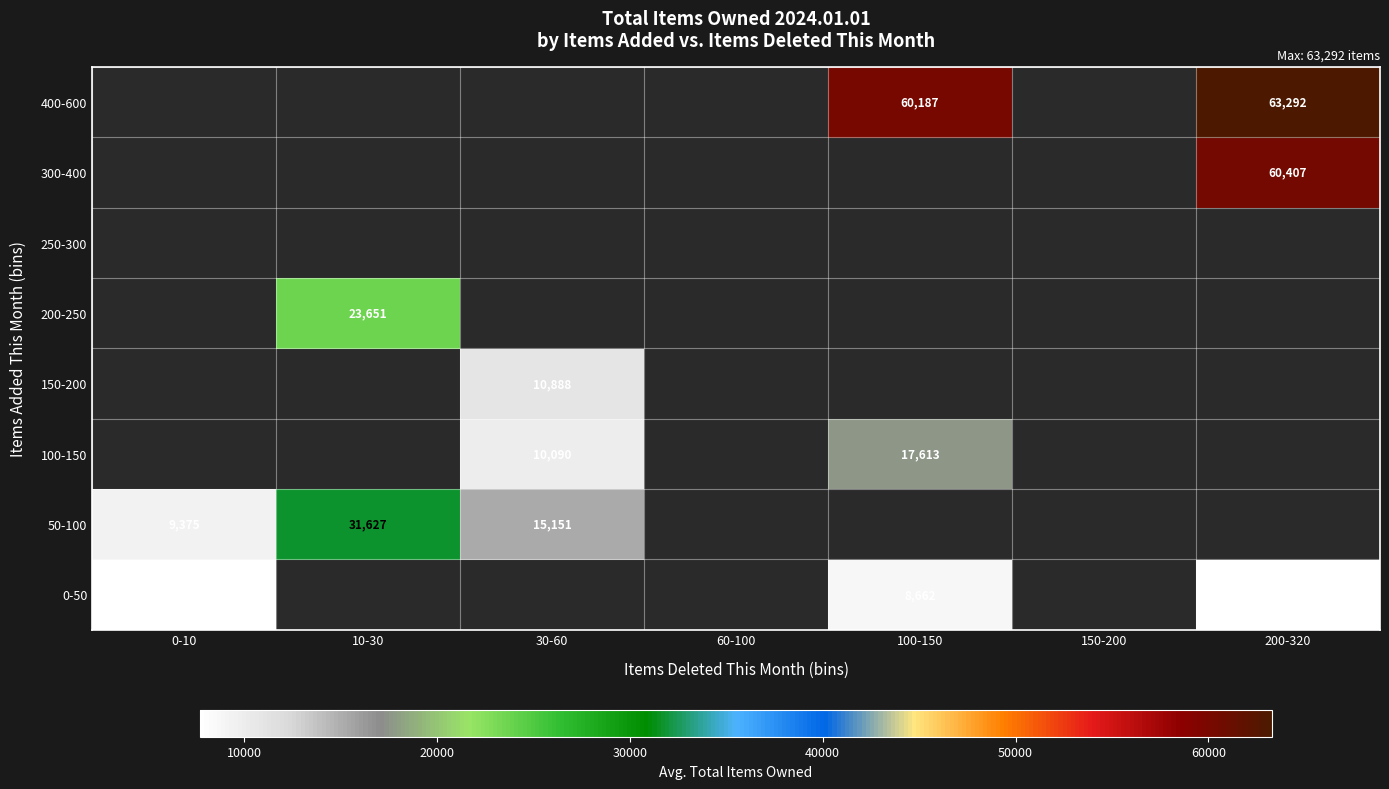

Read the 100-150 value at 30-60.

10090.0